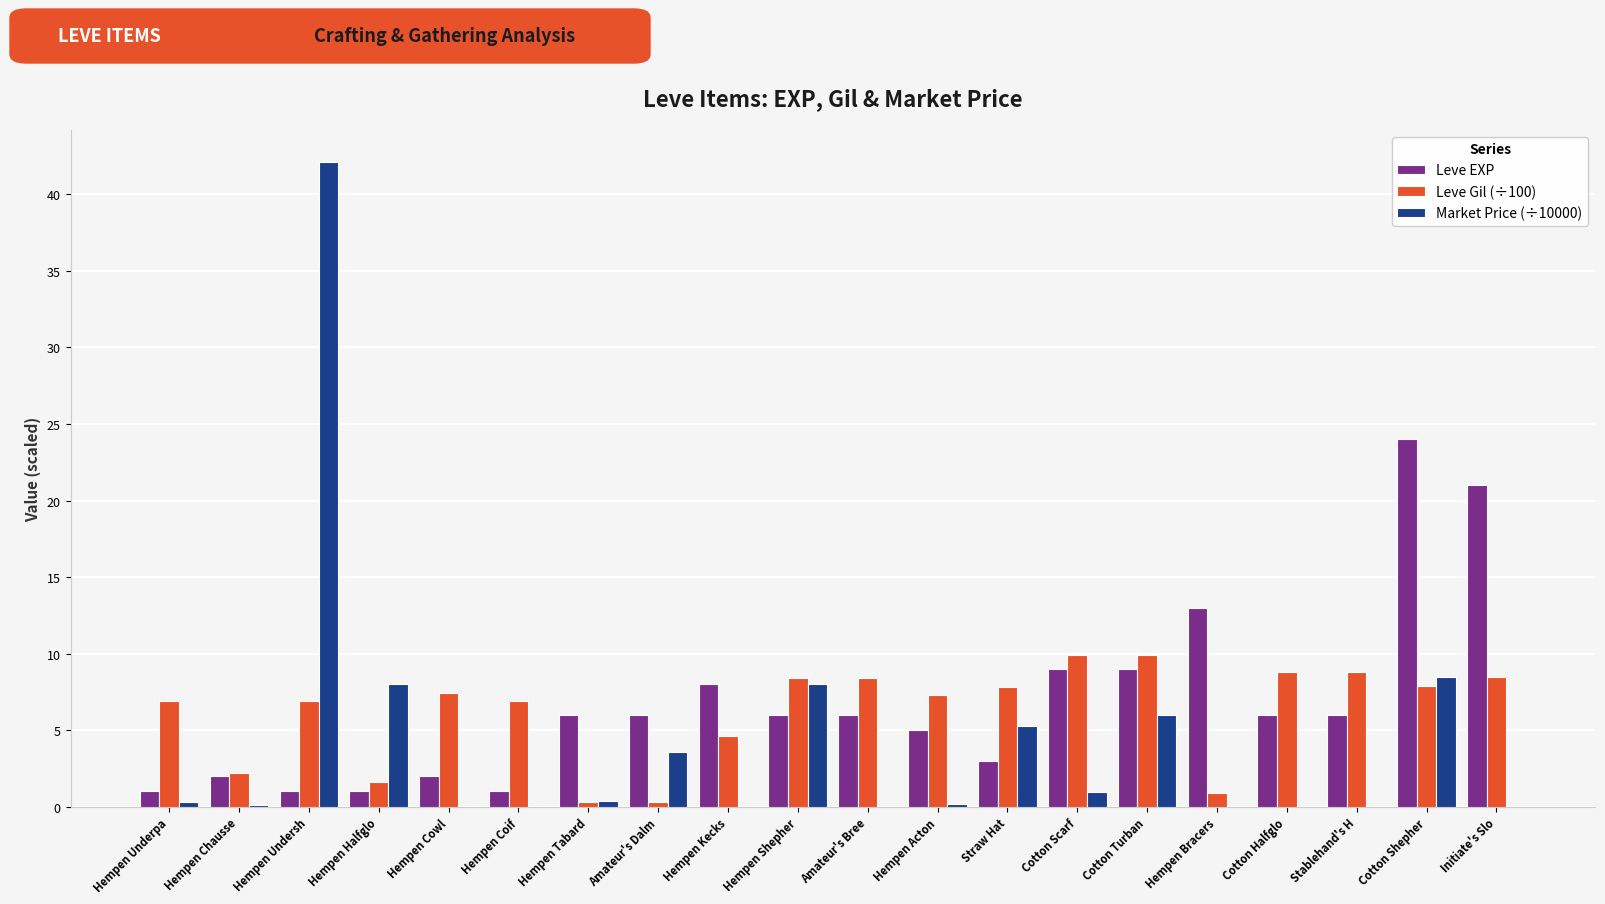

Which series has the widest spread of values?

Market Price (÷10000)